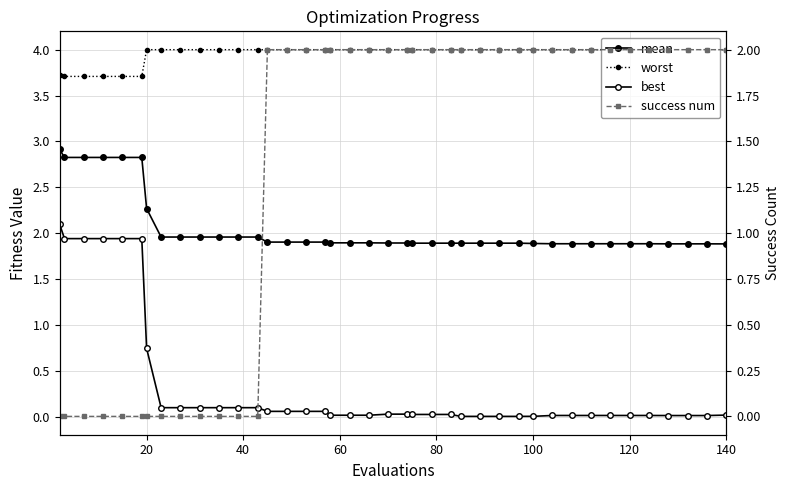

Rank the series by their average value, from lowest to highest.

best, success num, mean, worst